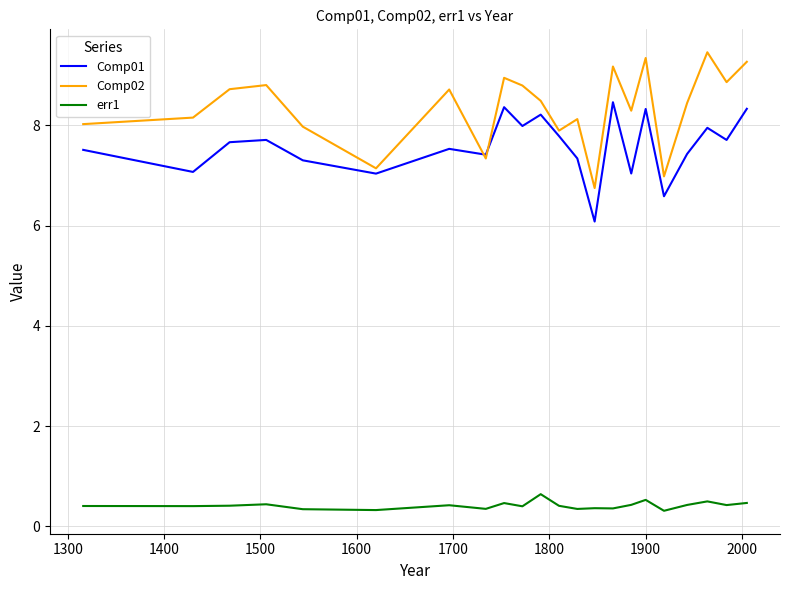

What is the highest value of the Comp02 series?

9.5